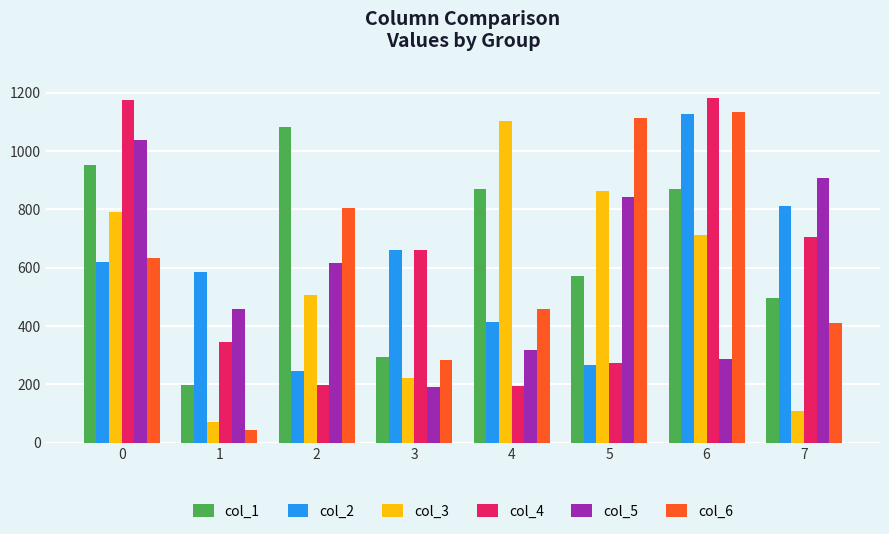

What is the sum of all col_2 values?

4732